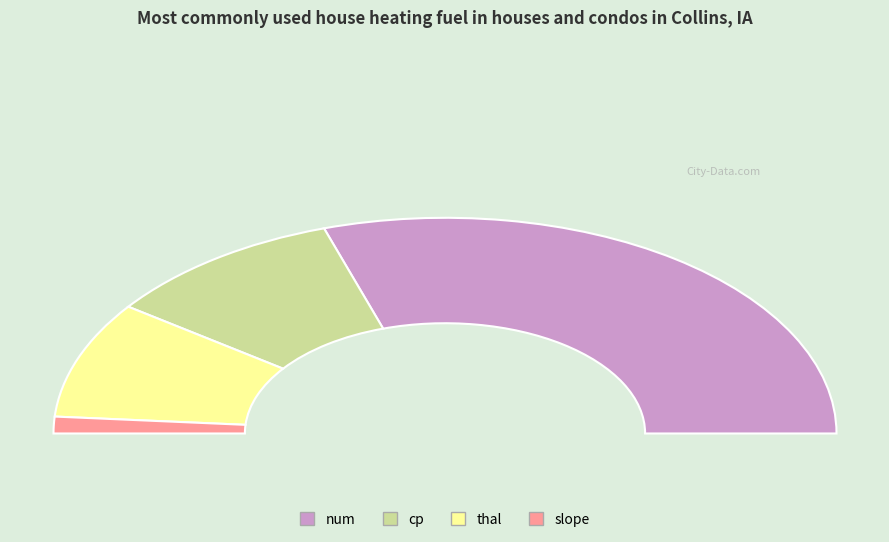

Does thal account for over 50% of the chart?

No